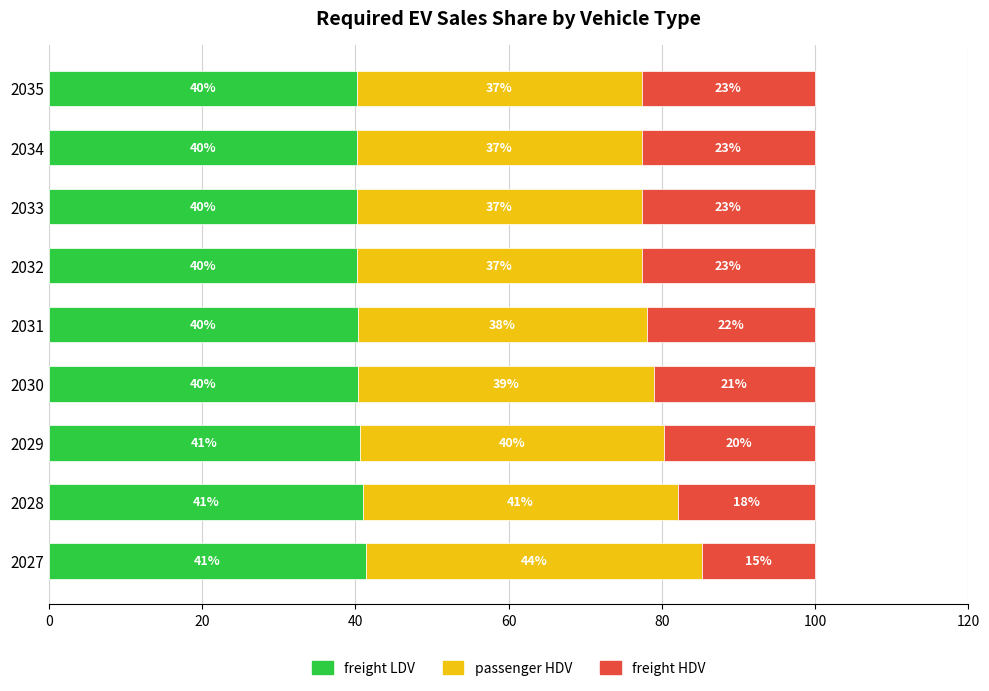

The value of freight LDV at 2031 is 40.3. True or false?

True